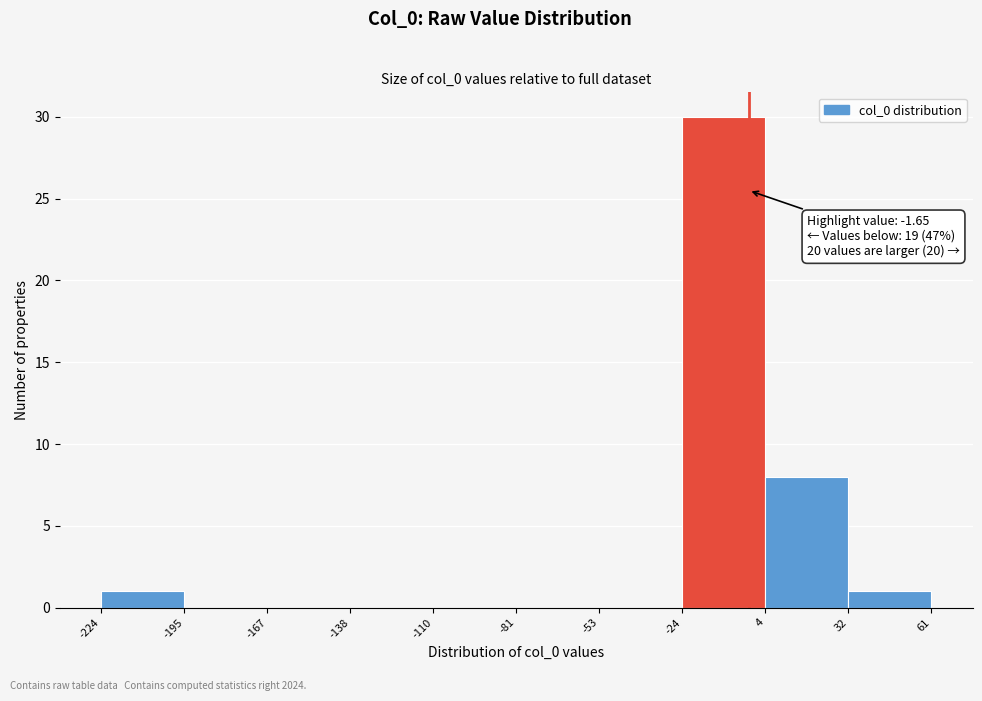

Which range on the x-axis has the tallest bar?

-24 to 4